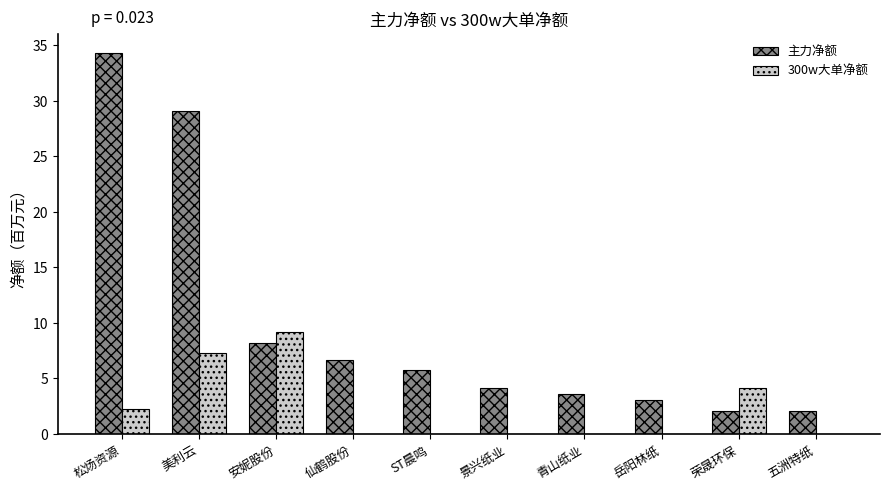

Which label corresponds to the largest value in the chart?

松炀资源